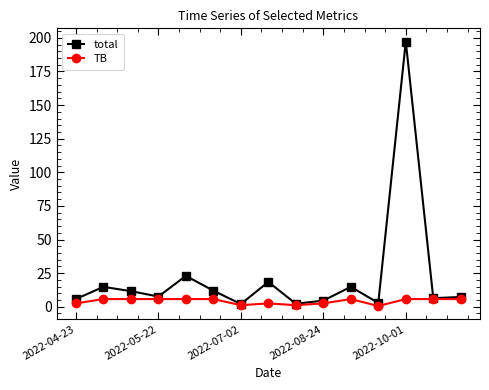

How many interior local peaks does the total series have?

5